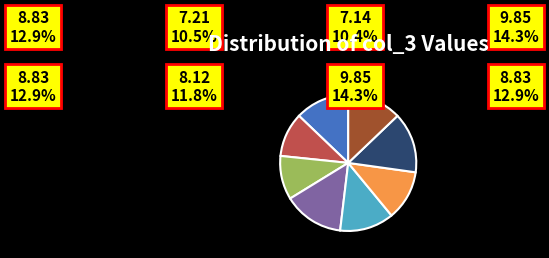

Is there any slice that represents more than half of the pie?

No